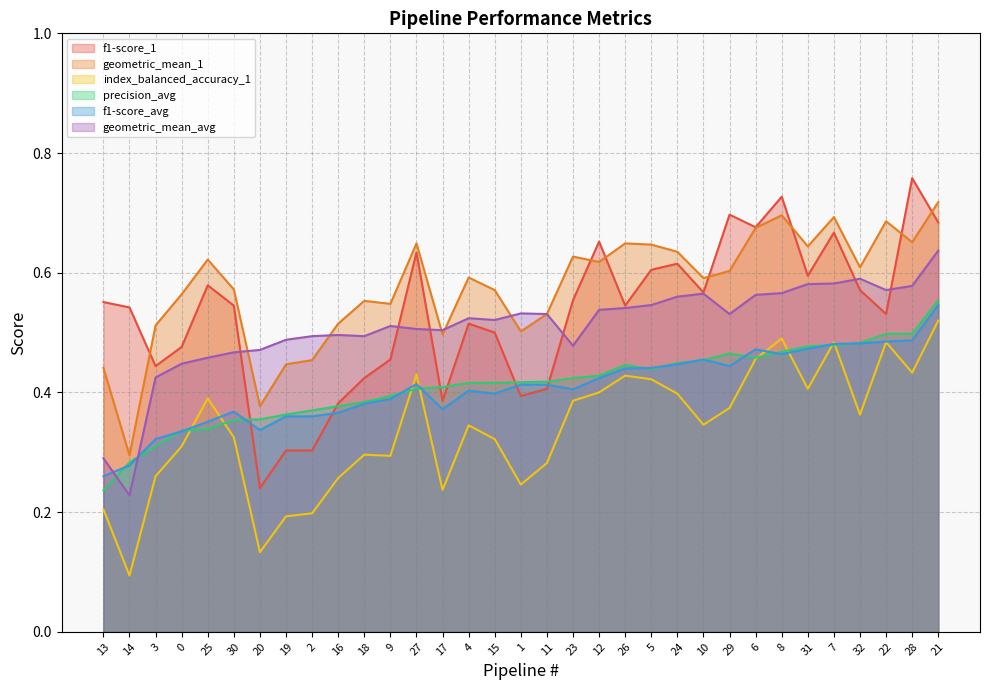

What is the average value of the geometric_mean_1 series?

0.6